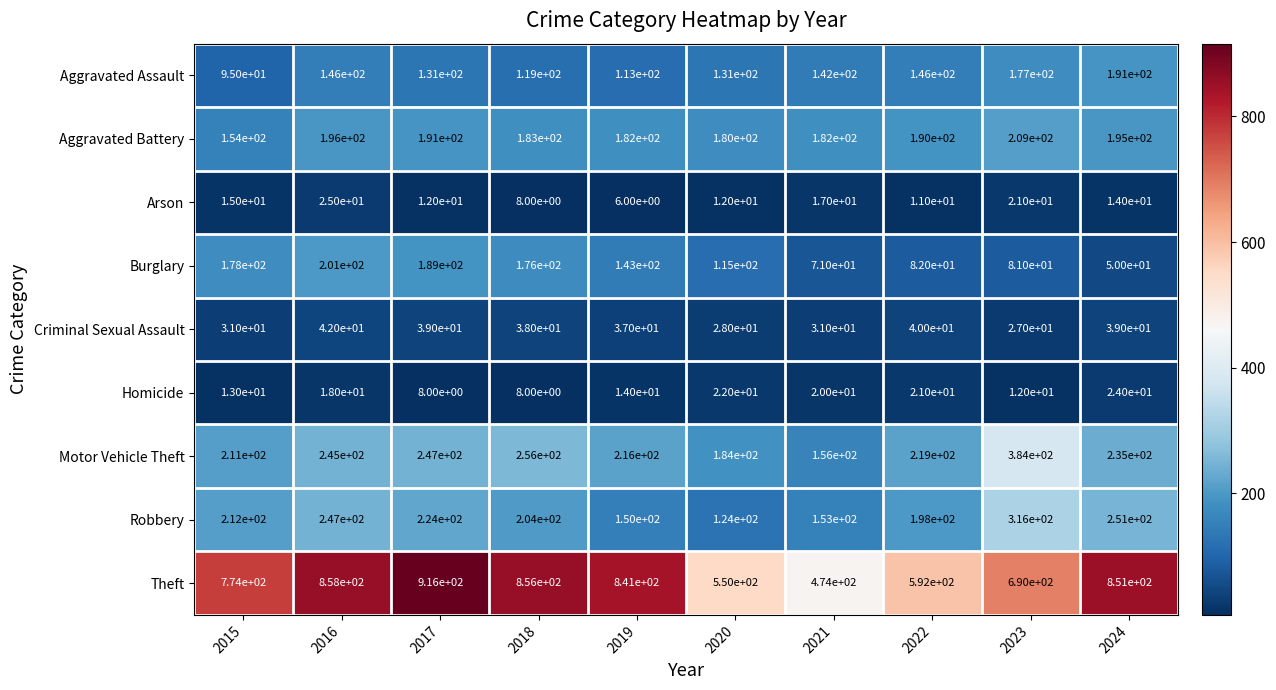

Which category has the lowest value in the Robbery series?

2020